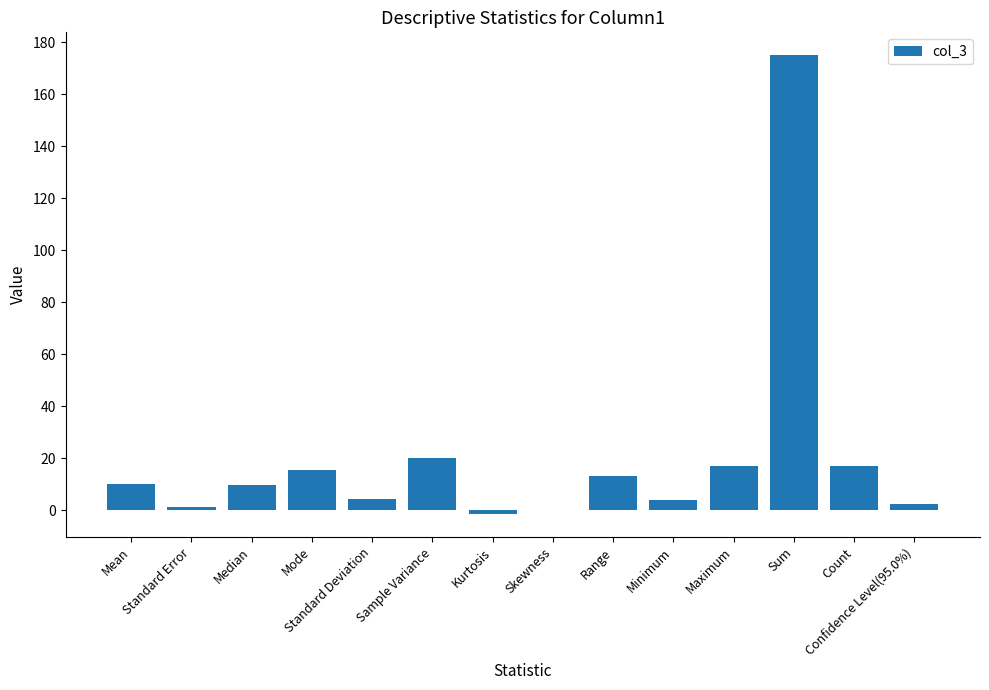

What is the greatest value displayed?

174.9